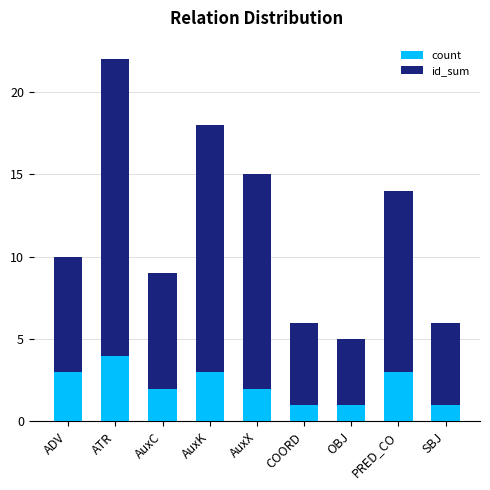

What are all the series names shown in the legend?

count, id_sum